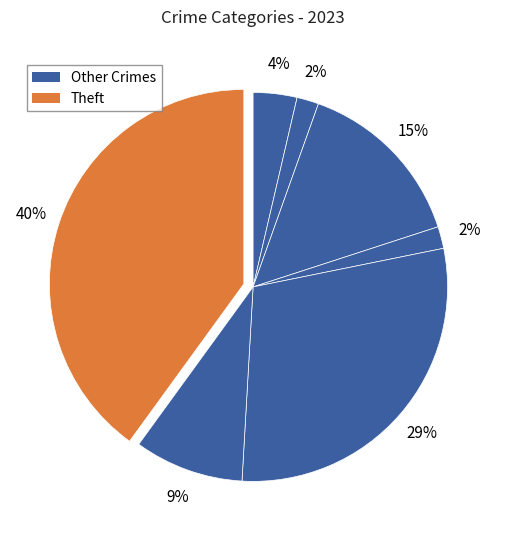

Count the number of slices in the pie.

7